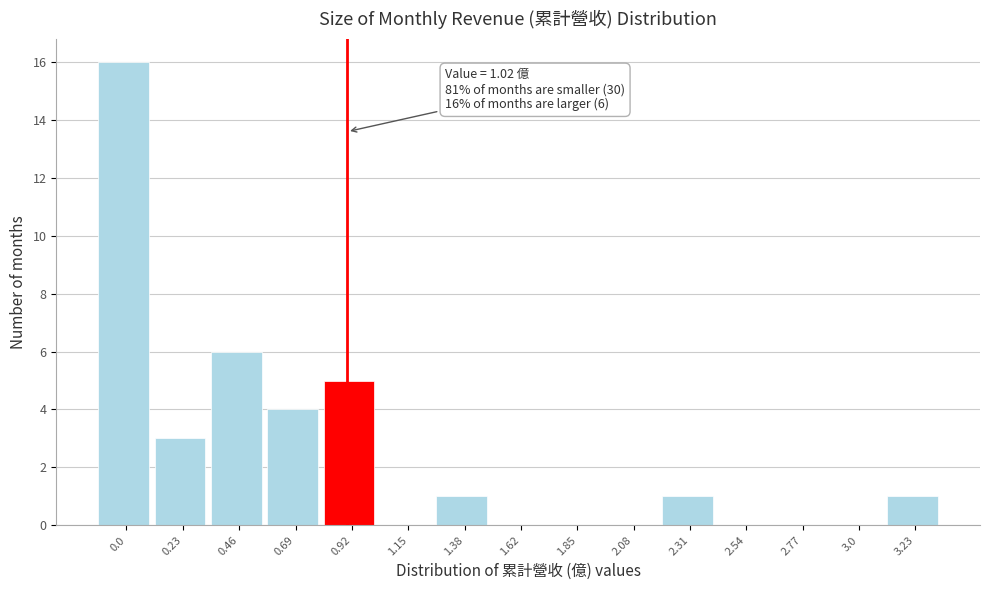

Reading left to right, what are all the values shown in this chart?

0.0=16	0.23=3	0.46=6	0.69=4	0.92=5	1.15=0	1.38=1	1.62=0	1.85=0	2.08=0	2.31=1	2.54=0	2.77=0	3.0=0	3.23=1